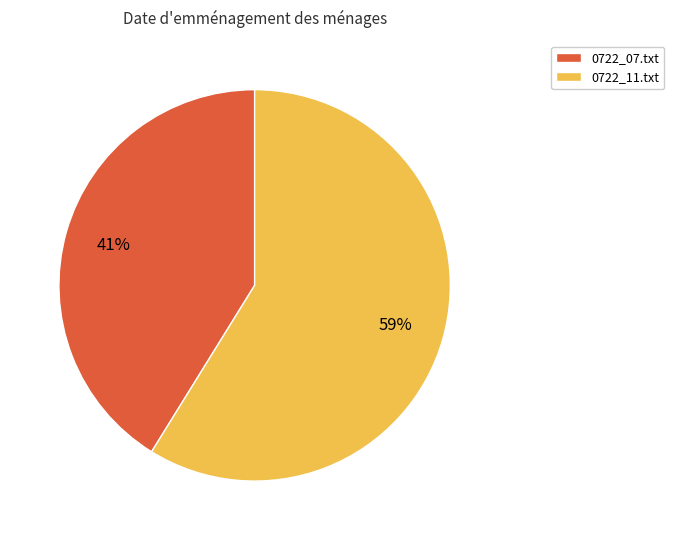

To the nearest percent, what is the combined percentage of 0722_11.txt and 0722_07.txt?

100%